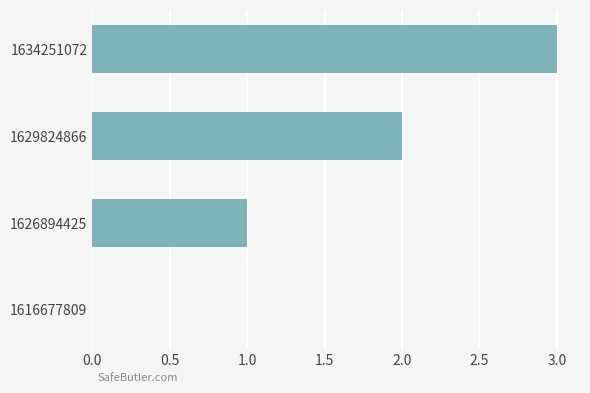

Are the bars horizontal?

Yes